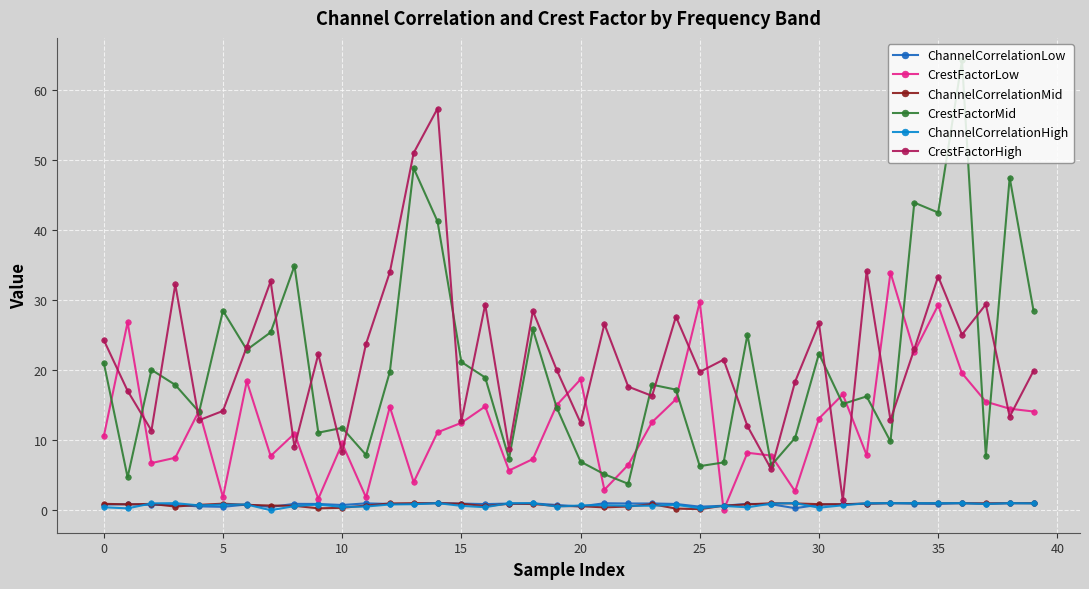

True or false: CrestFactorMid and ChannelCorrelationLow cross at least once.

False